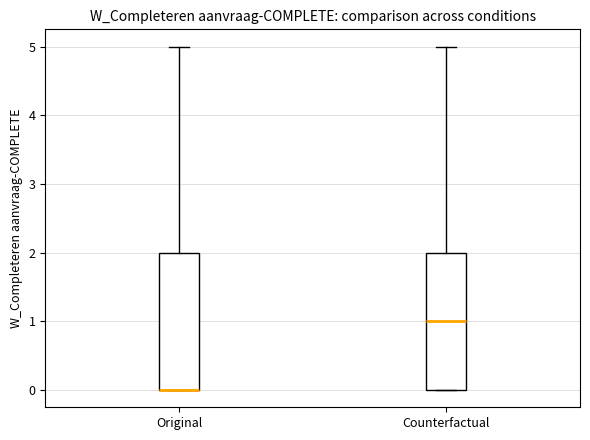

Reading left to right, transcribe this box plot: for each box, give where its median line is, the range the box spans, and where its two whiskers end, as read against the y-axis. The values are not printed on the chart, so give them approximately, as read against the axis.

Original: median 0 (drawn on the box's lower edge), box 0 to 2, whiskers 0 to 5
Counterfactual: median 1, box 0 to 2, whiskers 0 to 5